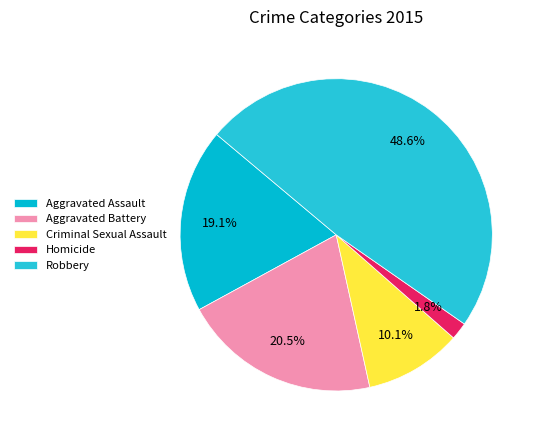

Is the sum of Homicide and Aggravated Battery greater than half?

No